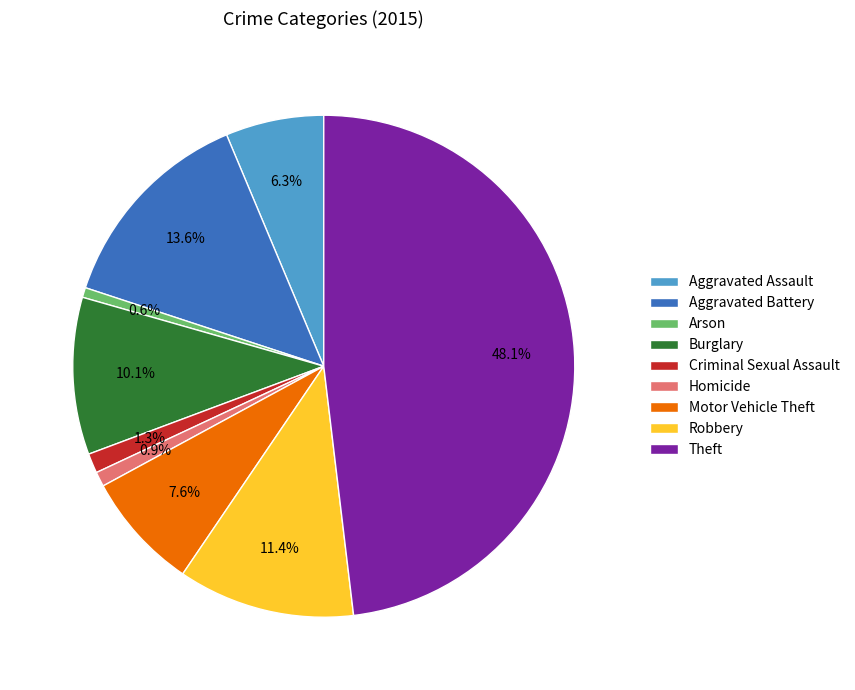

How many slices are in this pie chart?

9